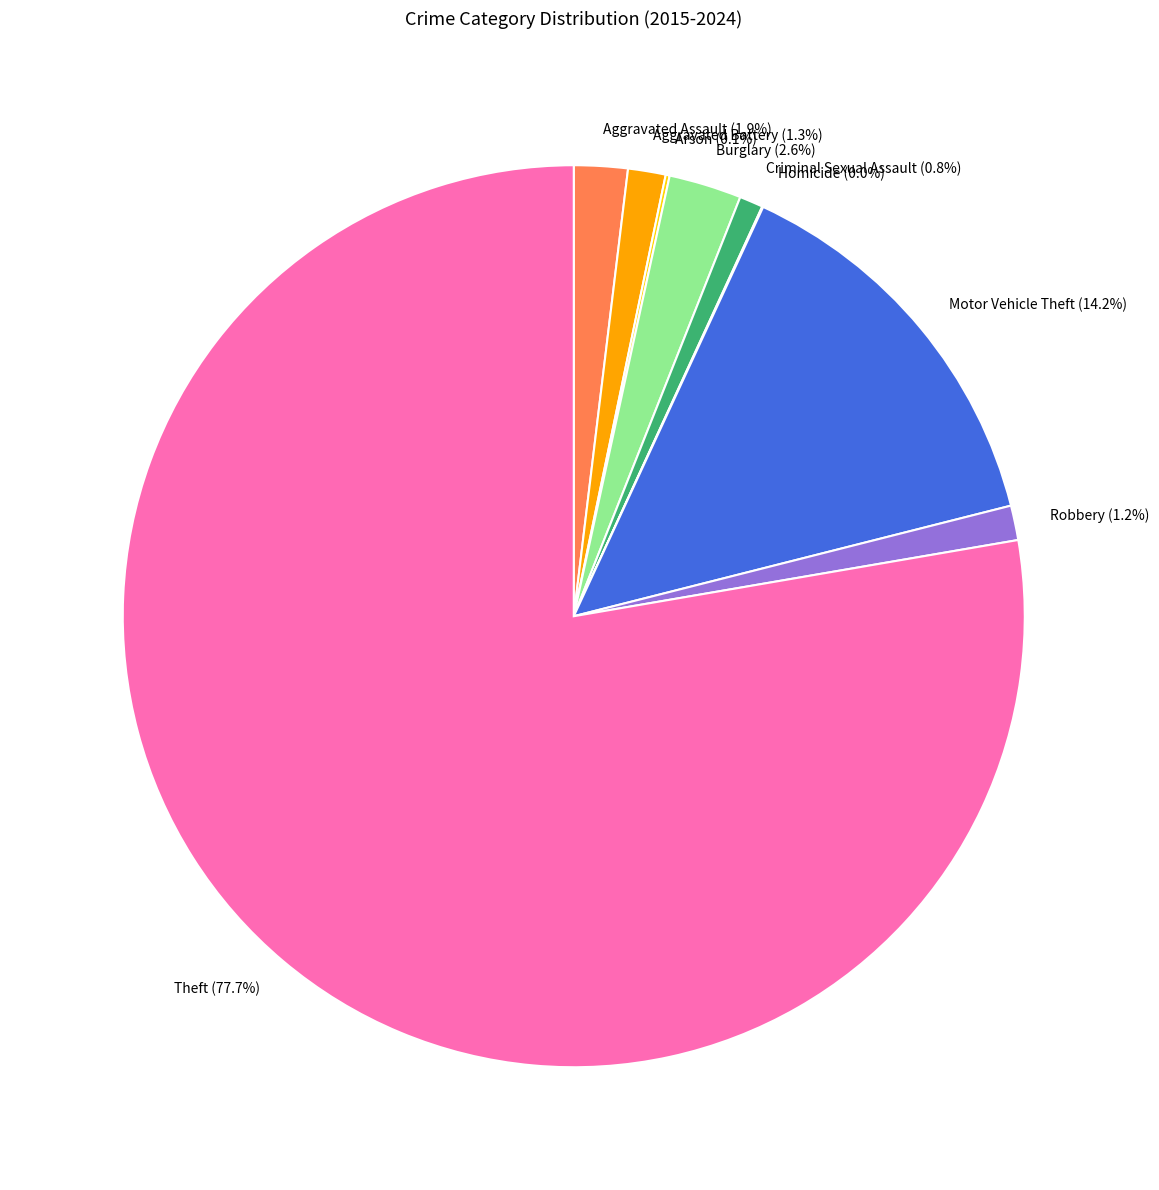

What is the largest slice in the pie chart?

Theft